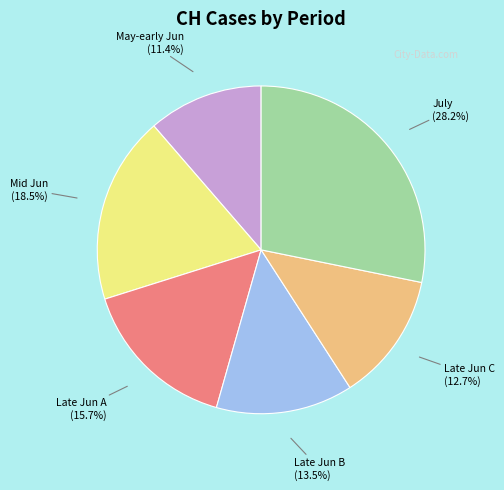

Is there a majority slice in this chart?

No